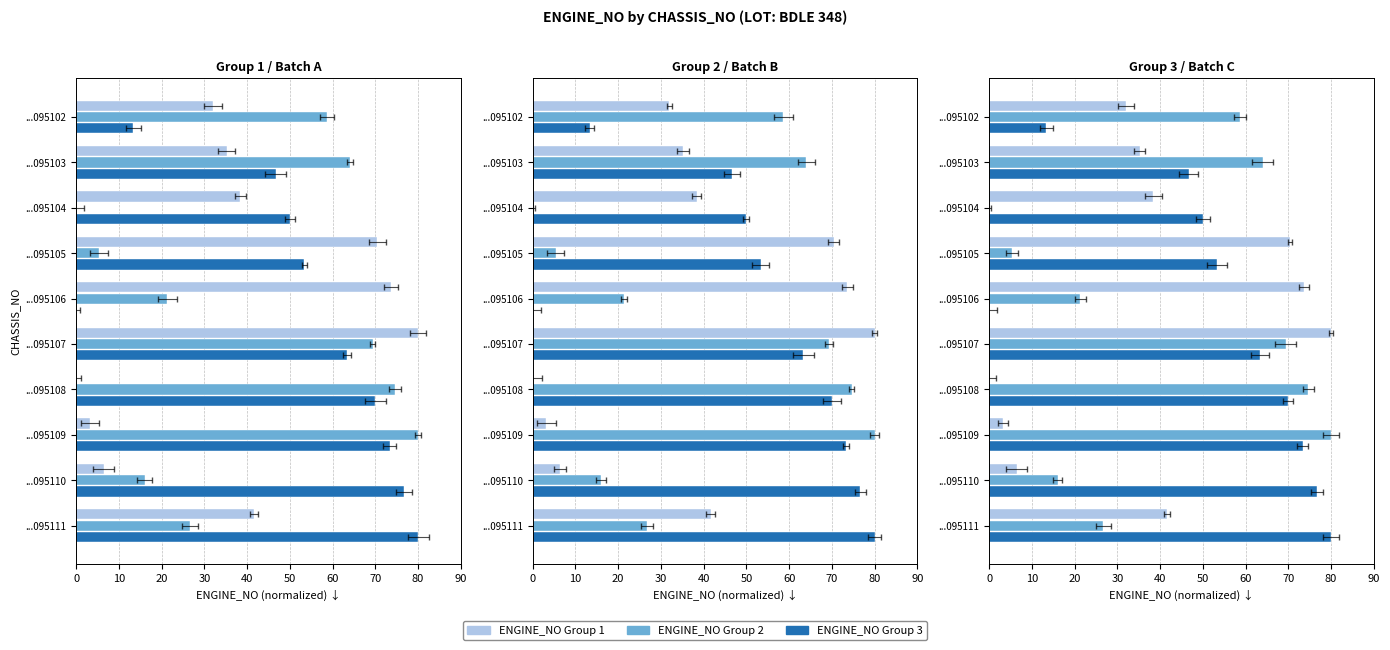

Which series has the widest spread of values?

ENGINE_NO Group 1